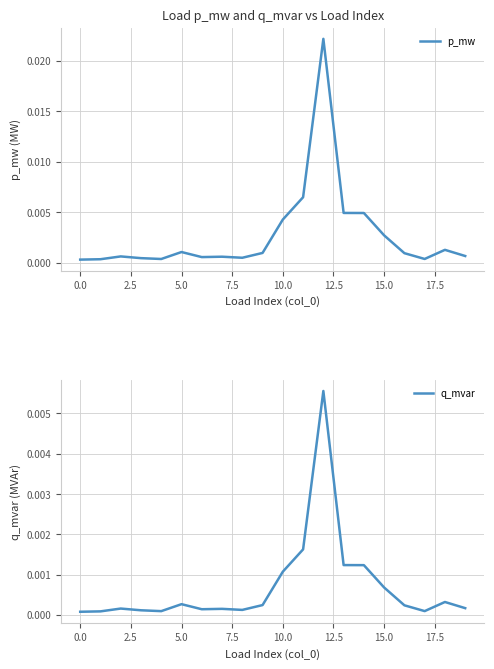

True or false: p_mw and q_mvar cross at least once.

False